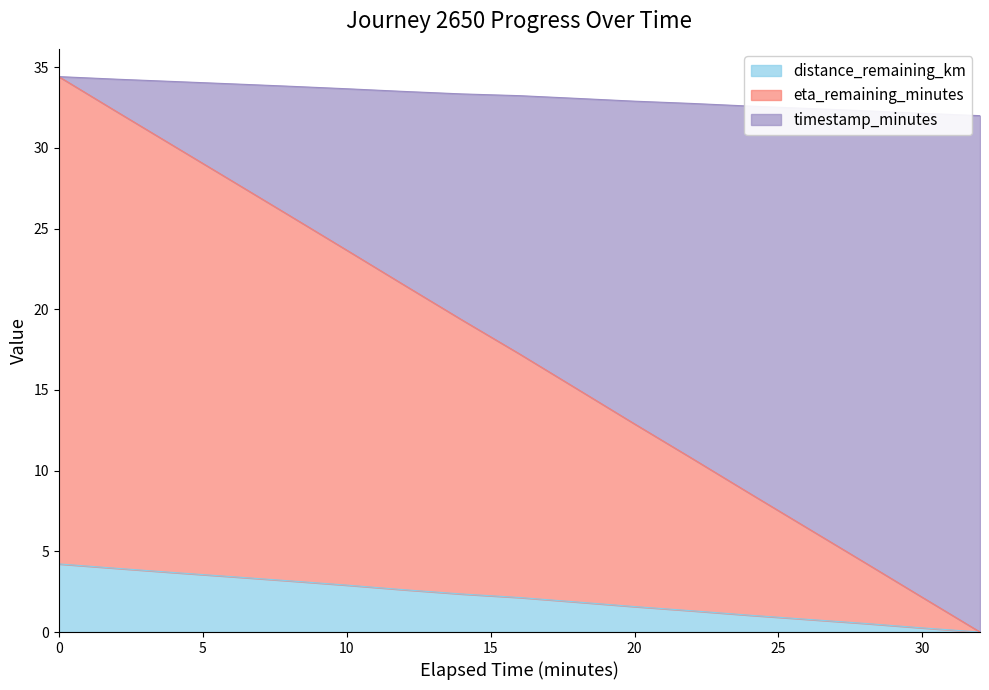

What is the maximum value for distance_remaining_km?

4.2